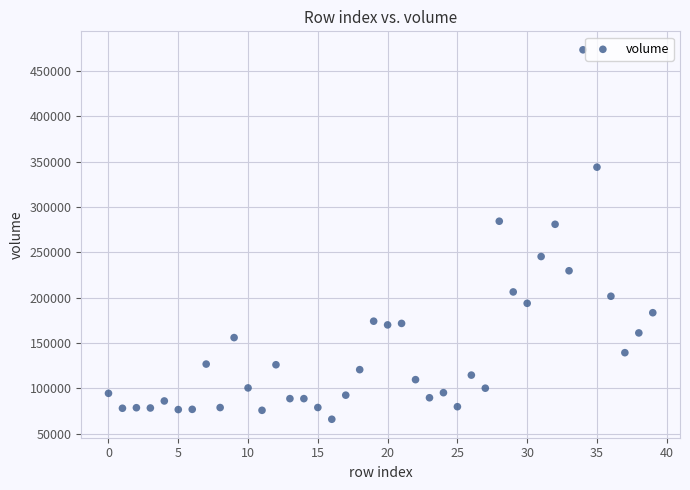

What is the range of Y values (max minus min)?

407233.0